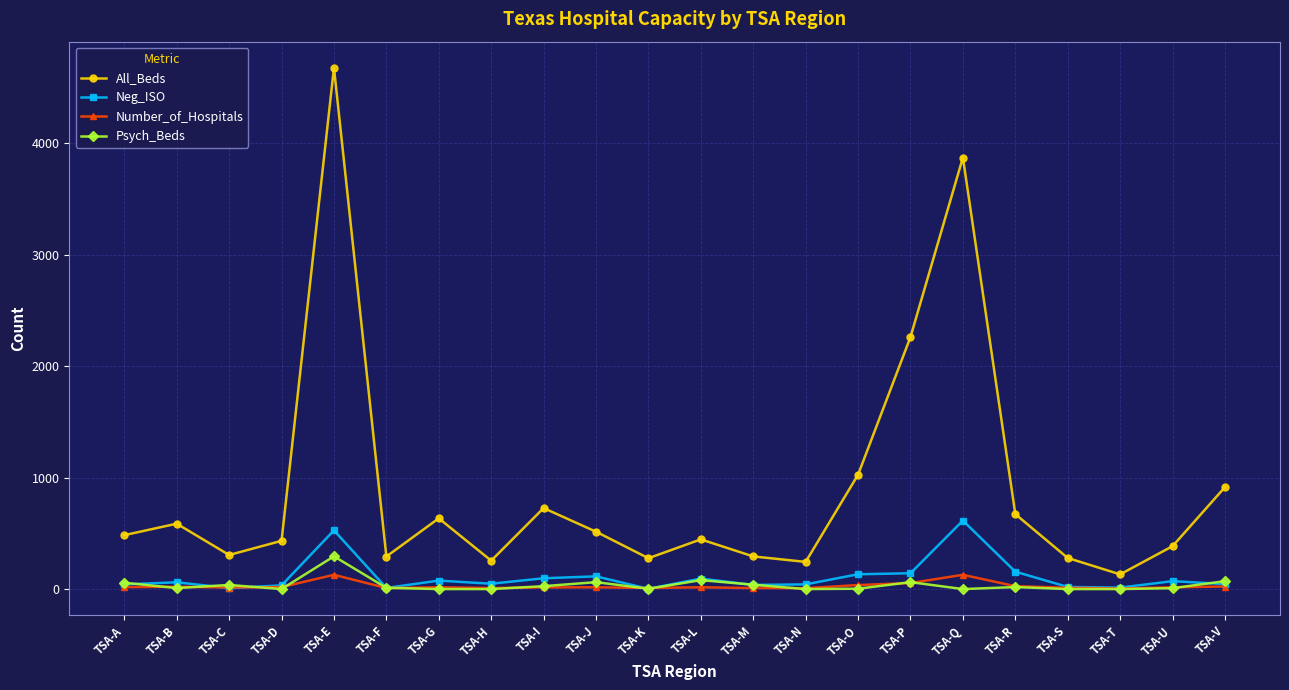

Which series has the widest spread of values?

All_Beds